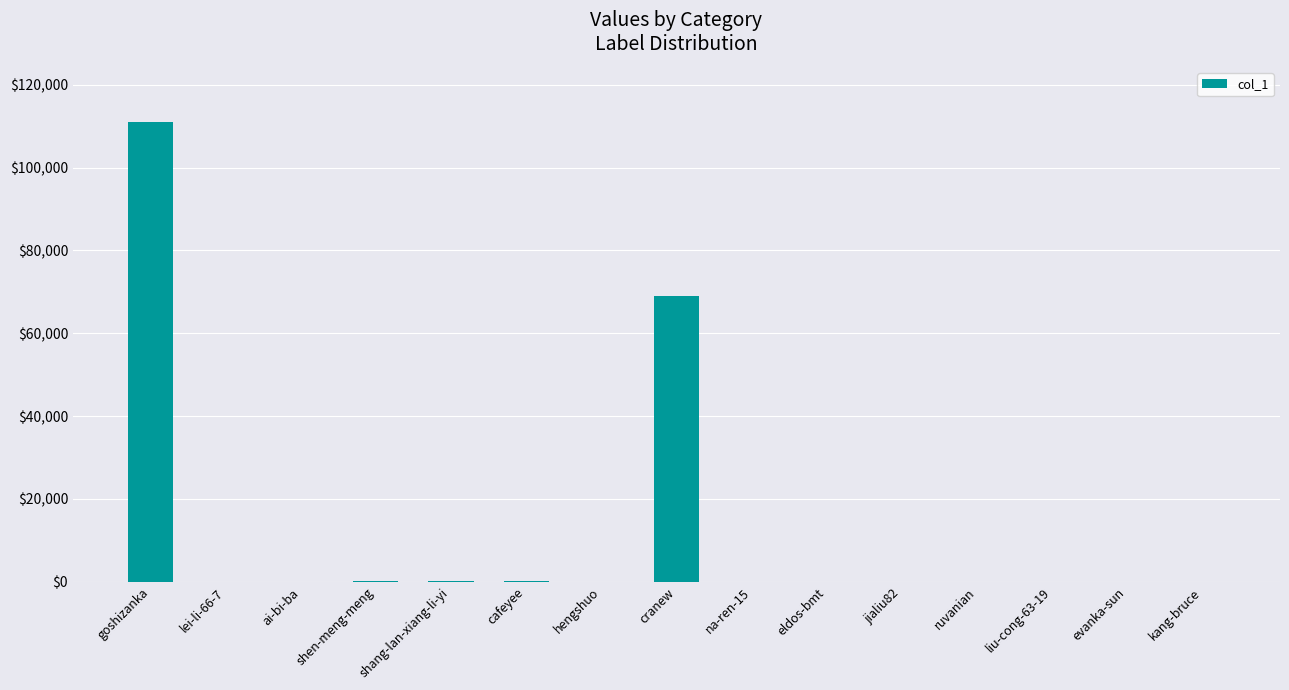

Are the bars horizontal?

No